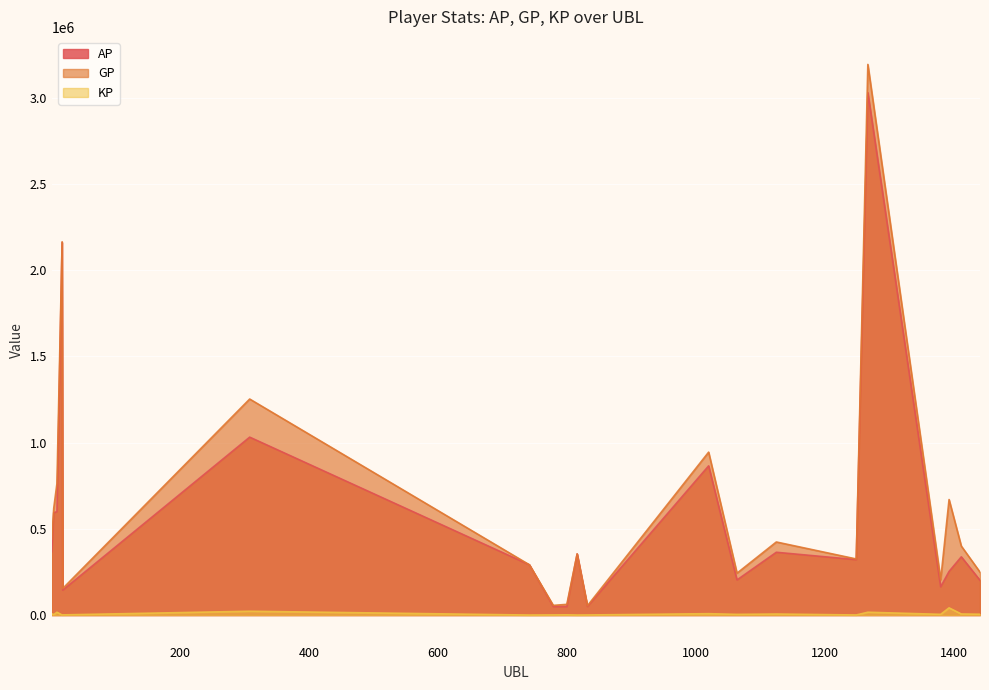

What is the total value across all series at 1393?

964885.5